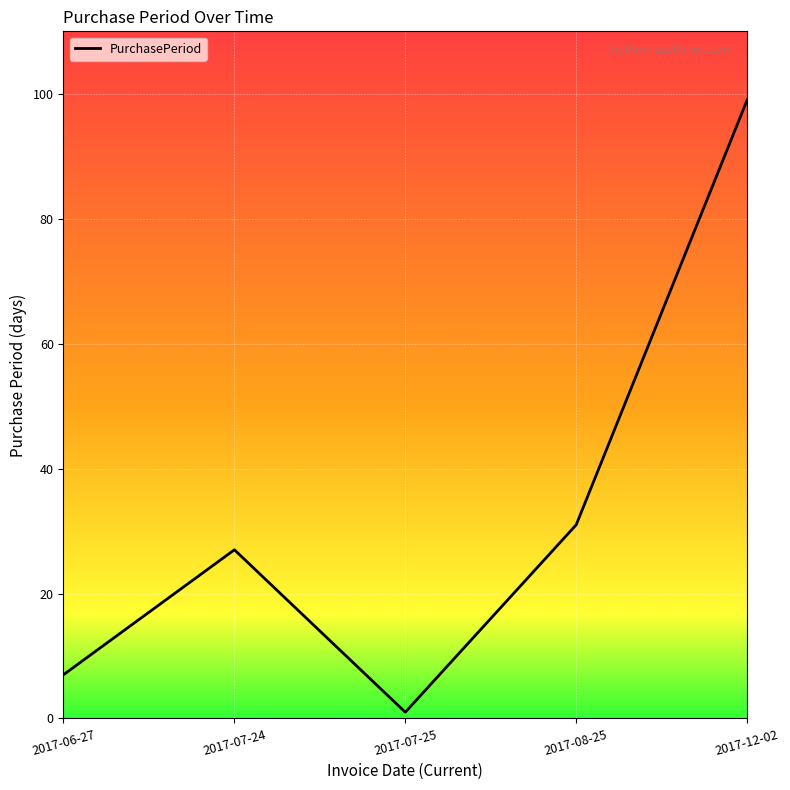

What is the ratio of the value at 2017-12-02 to the value at 2017-07-25?

99.0